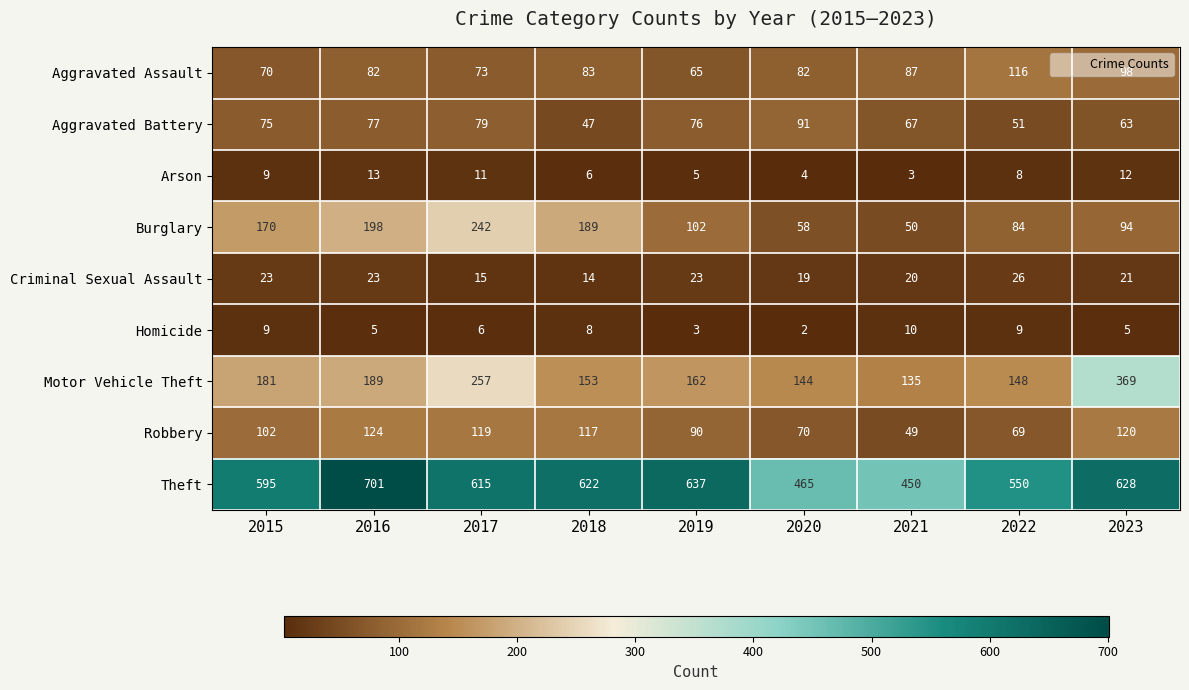

The value of Robbery at 2017 is 173. True or false?

False